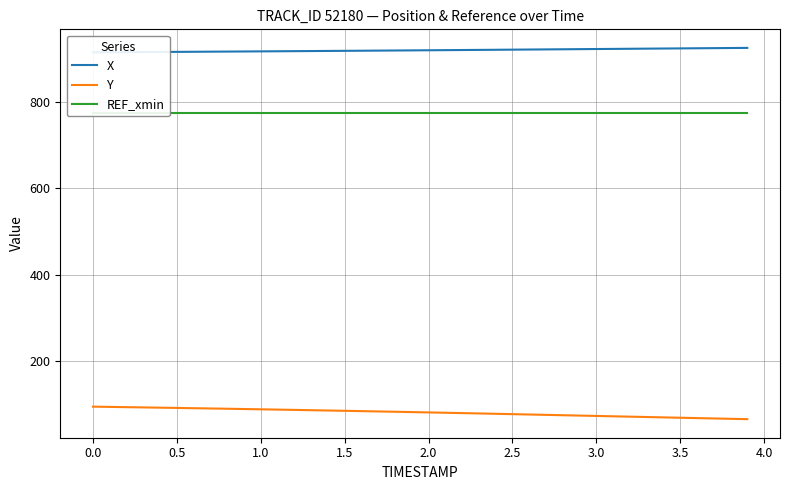

At how many categories does at least one series exceed 467?

40